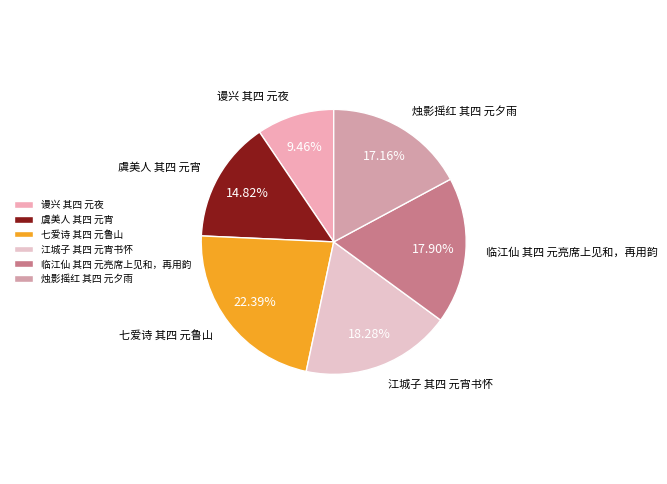

To the nearest percent, what is the combined percentage of 虞美人 其四 元宵 and 烛影摇红 其四 元夕雨?

32%